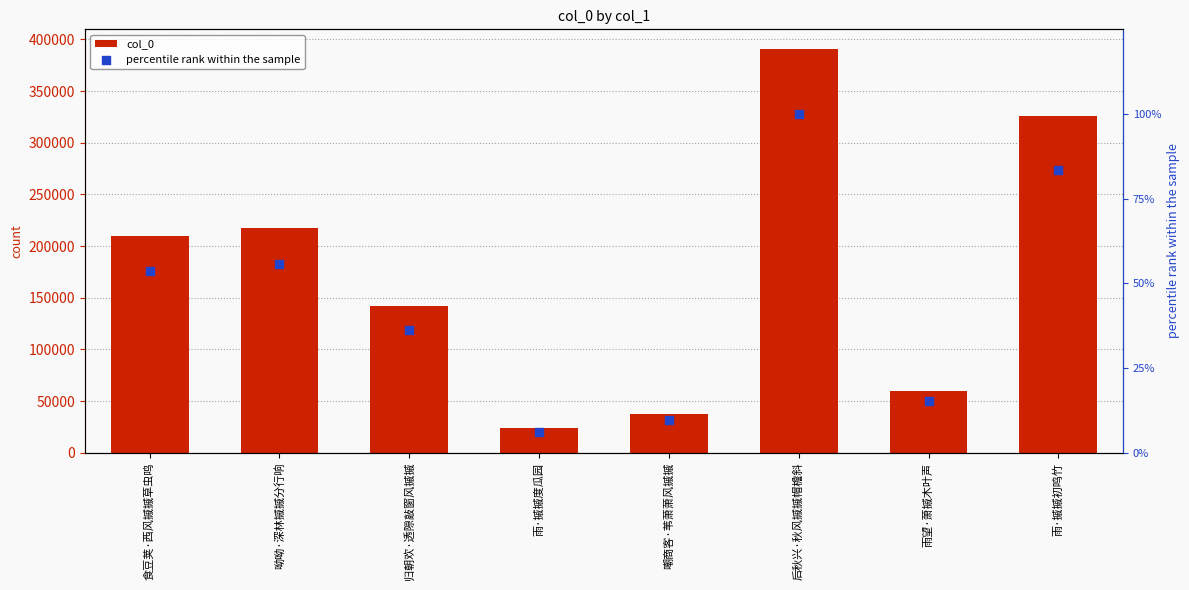

What is the total value across all series at 雨望·萧摵木叶声?

60120.4